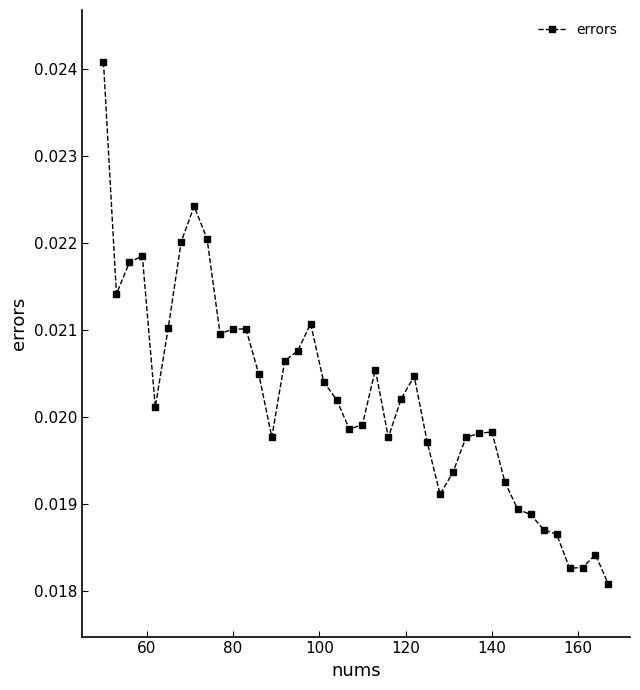

True or false: there are more than 1 points higher than both neighbors.

True